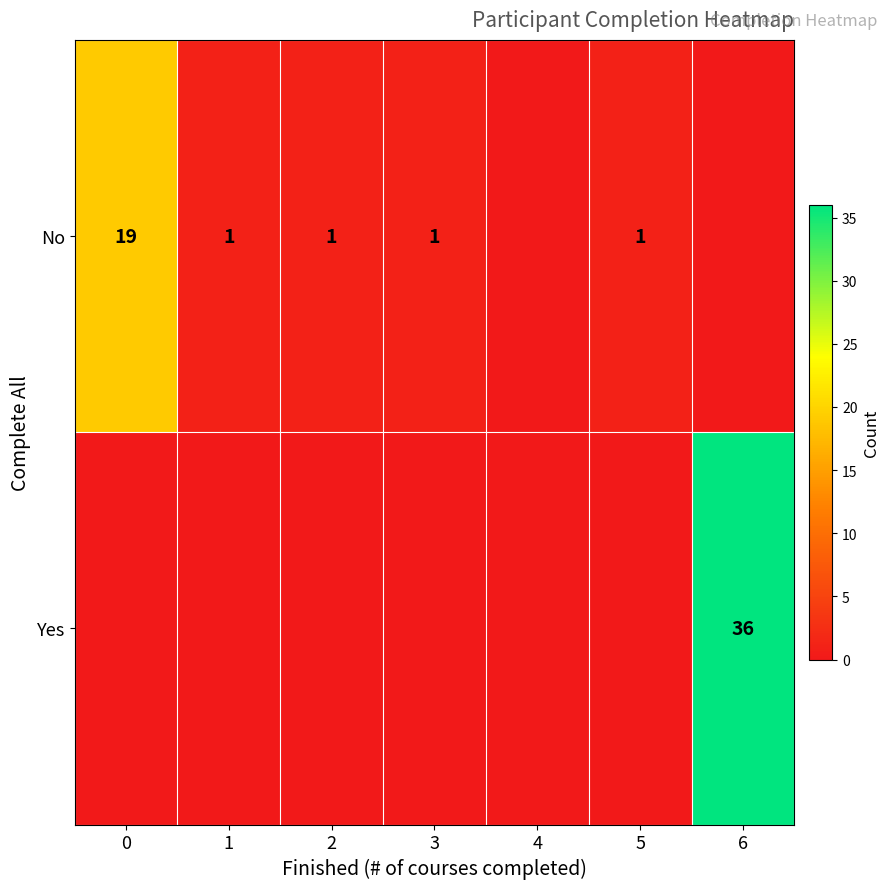

What is the sum of the No values at 5 and 0?

20